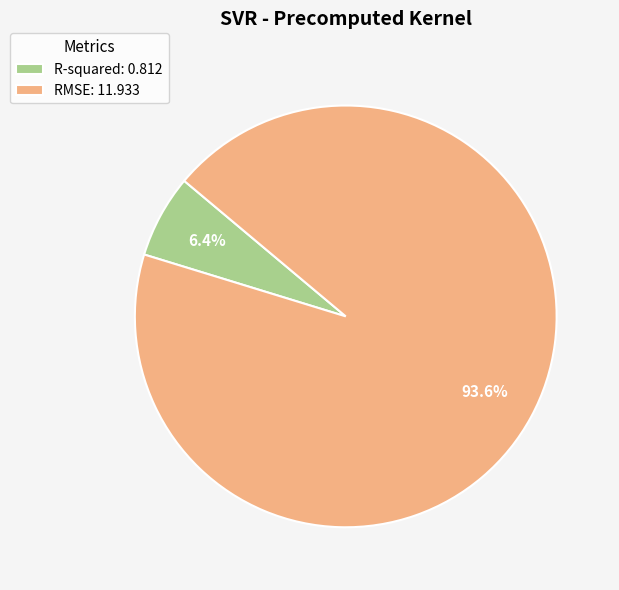

How much of the chart is everything except R-squared?

93.6%